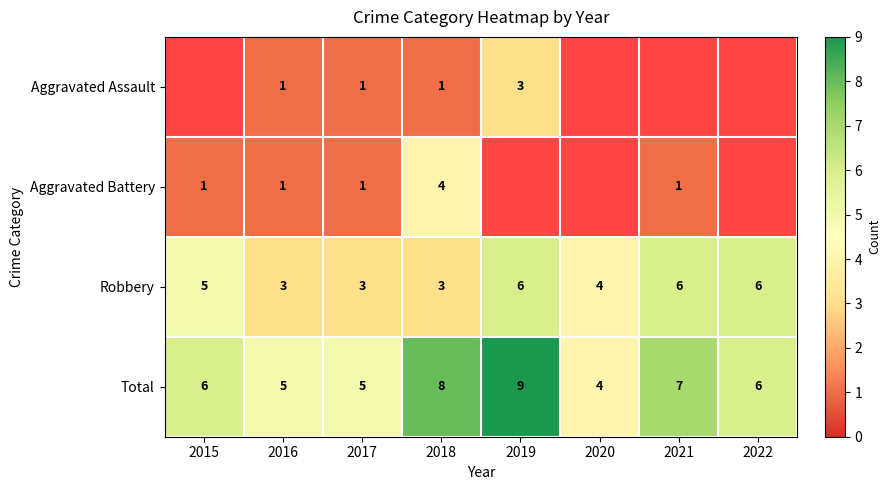

Read the Robbery value at 2020.

4